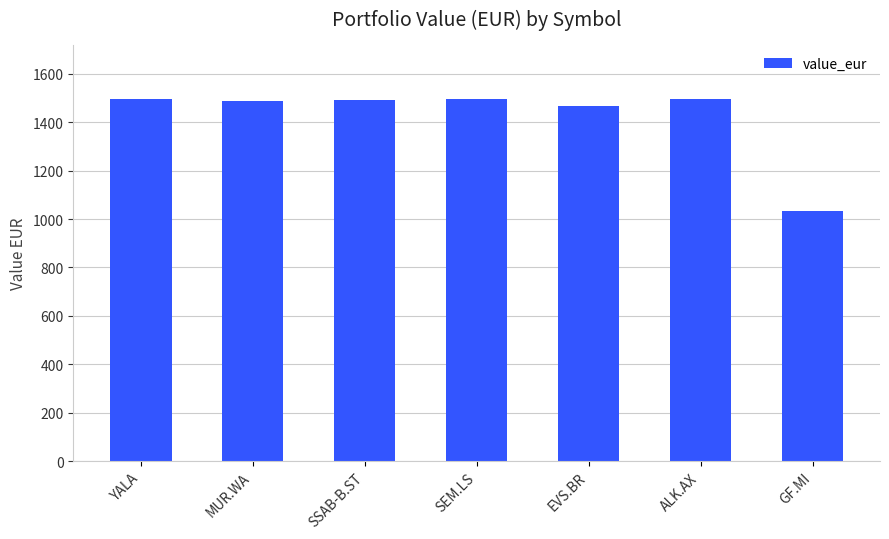

What is the greatest value displayed?

1496.8